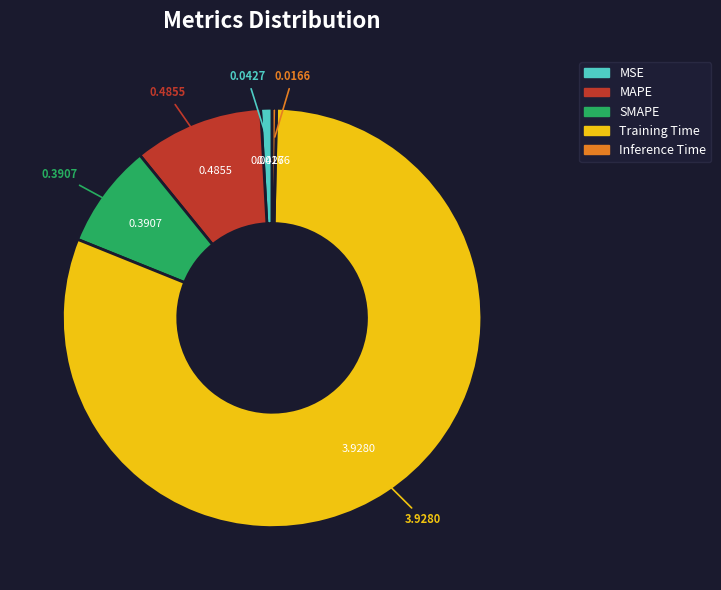

Do MAPE and MSE together represent more than half of the pie?

No